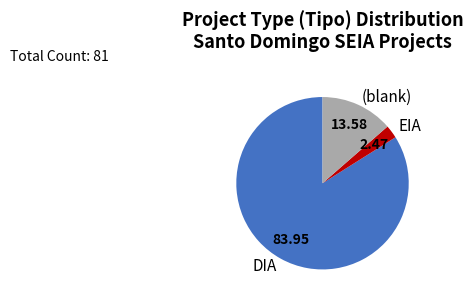

Rank the categories by value from highest to lowest.

DIA, (blank), EIA